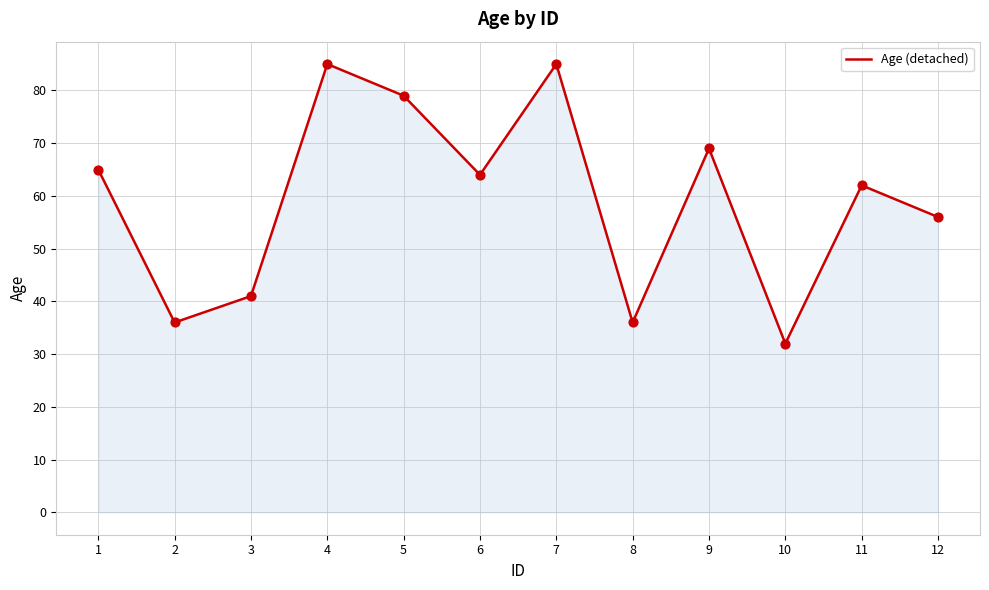

Between 12 and 7, which is larger?

7